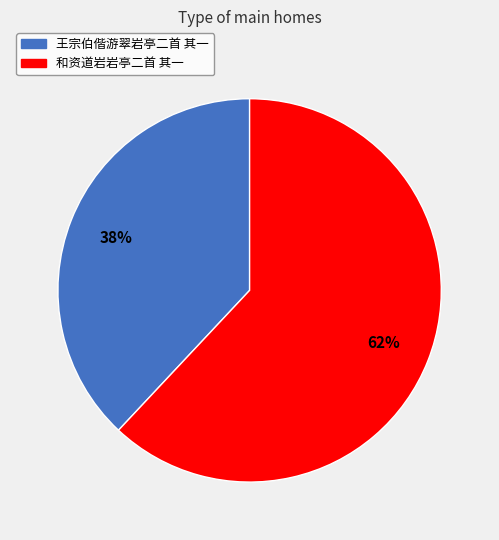

To the nearest percent, what is the difference between the 和资道岩岩亭二首 其一 and 王宗伯偕游翠岩亭二首 其一 slice percentages?

24%